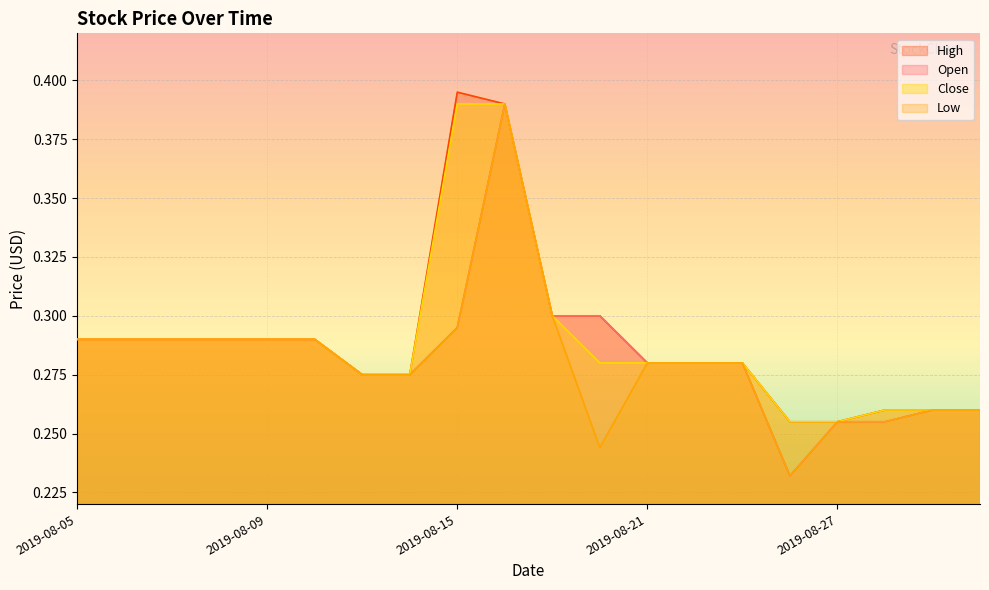

Rank the series by their maximum value, from lowest to highest.

Open, Low, Close, High